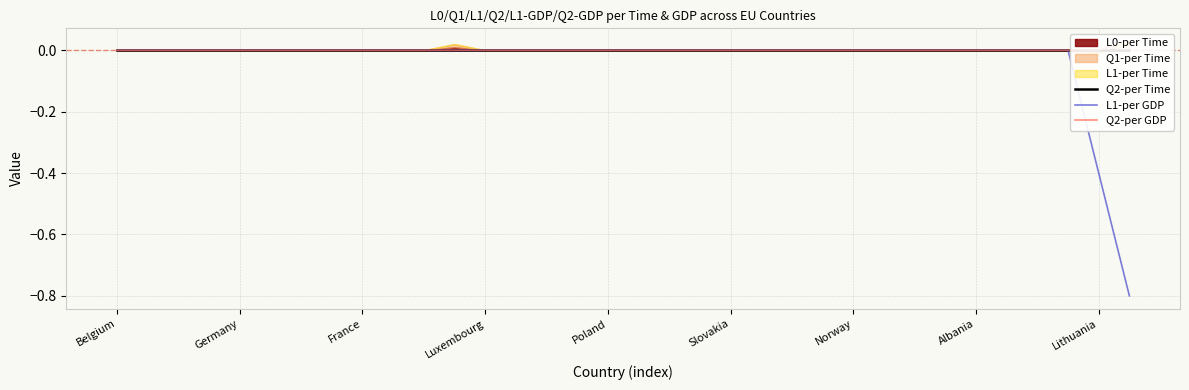

True or false: L1-per GDP has more than 0 interior local peaks.

False